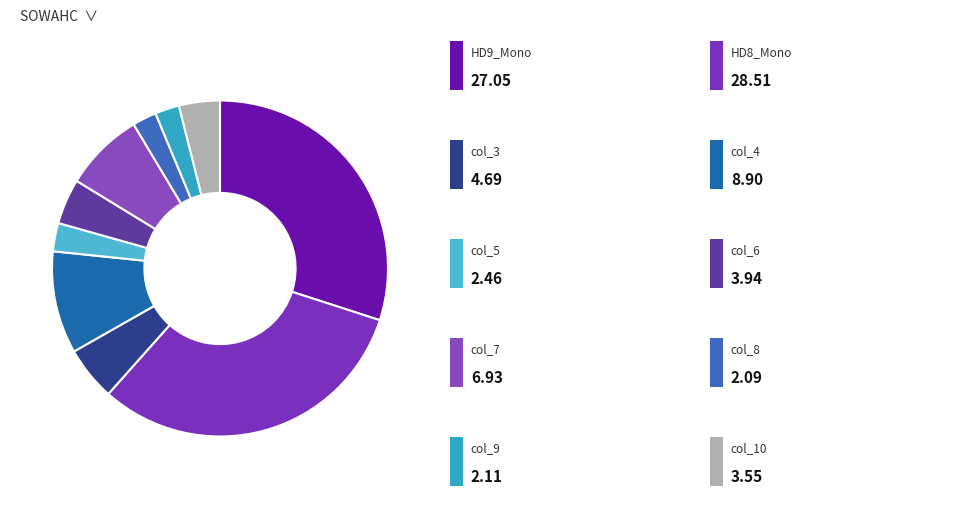

How many slices are in this pie chart?

10